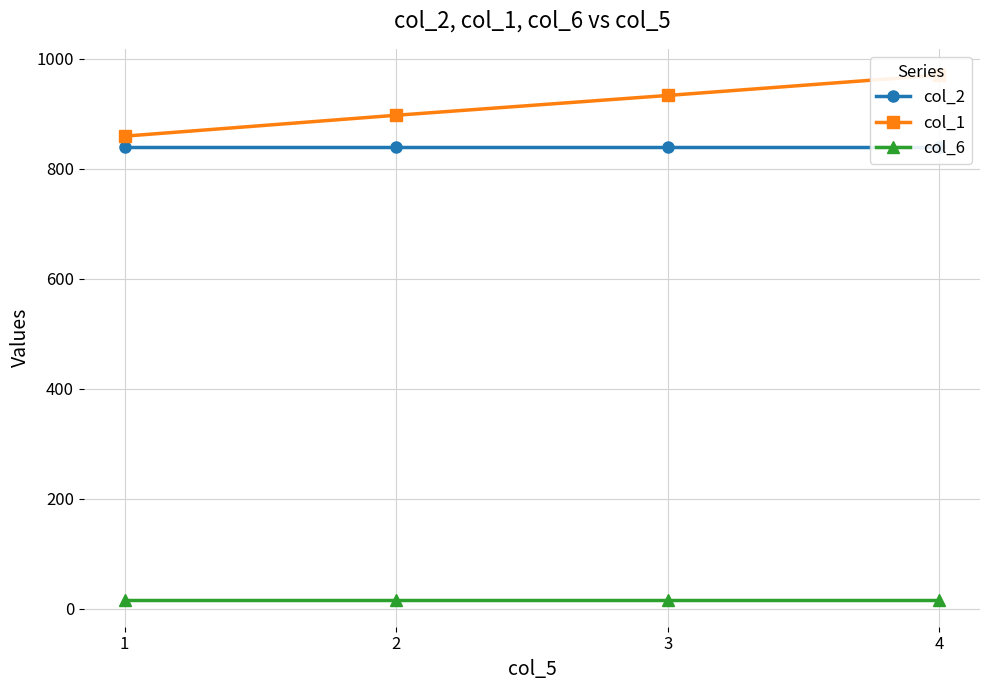

How many series are shown in this chart?

3